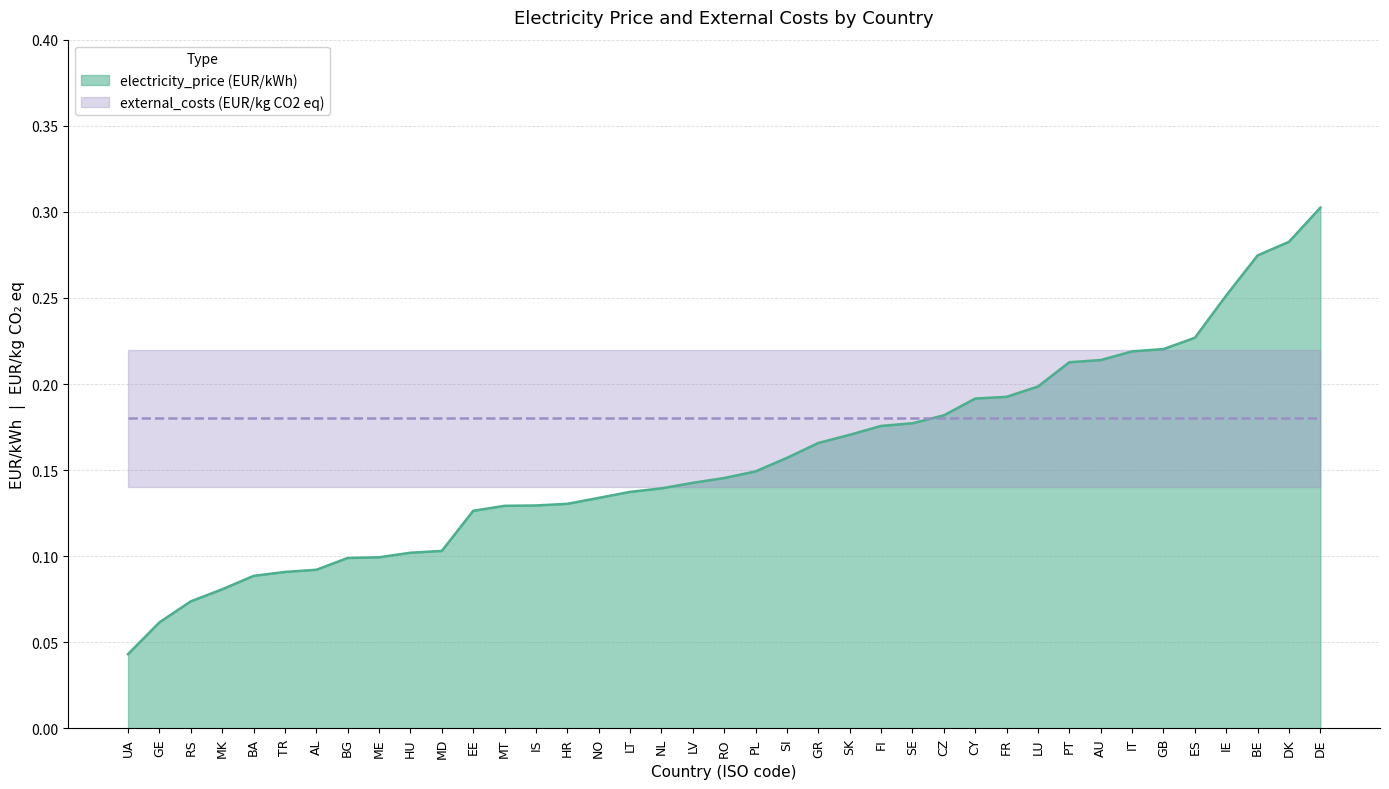

What is the sum of all external_costs values?

7.0